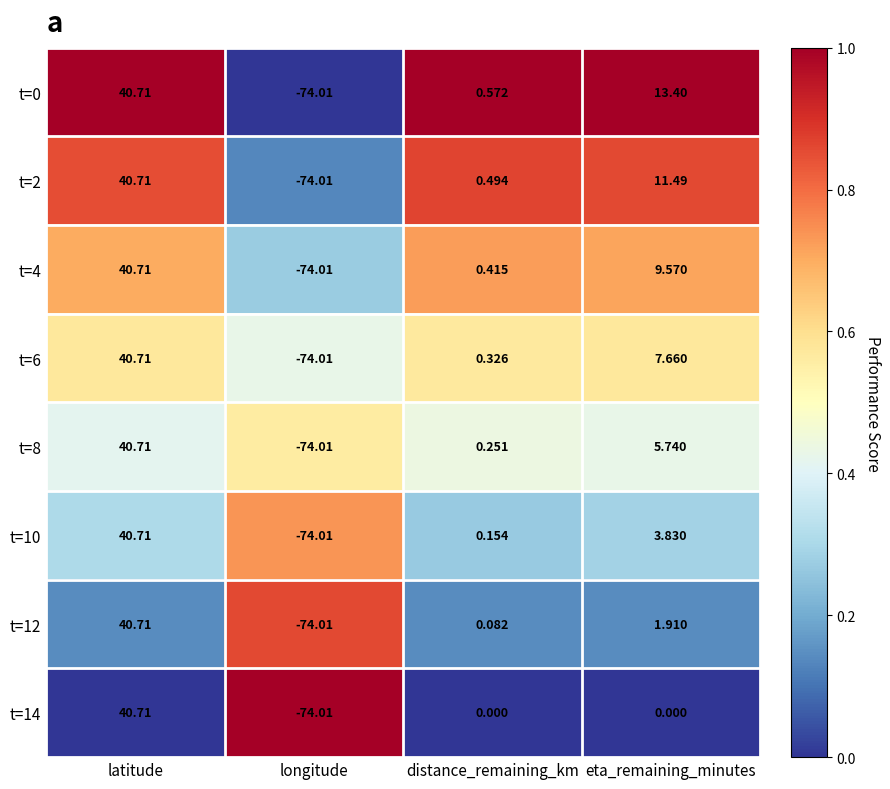

List the labels in order of t=0 value, largest first.

latitude, eta_remaining_minutes, distance_remaining_km, longitude